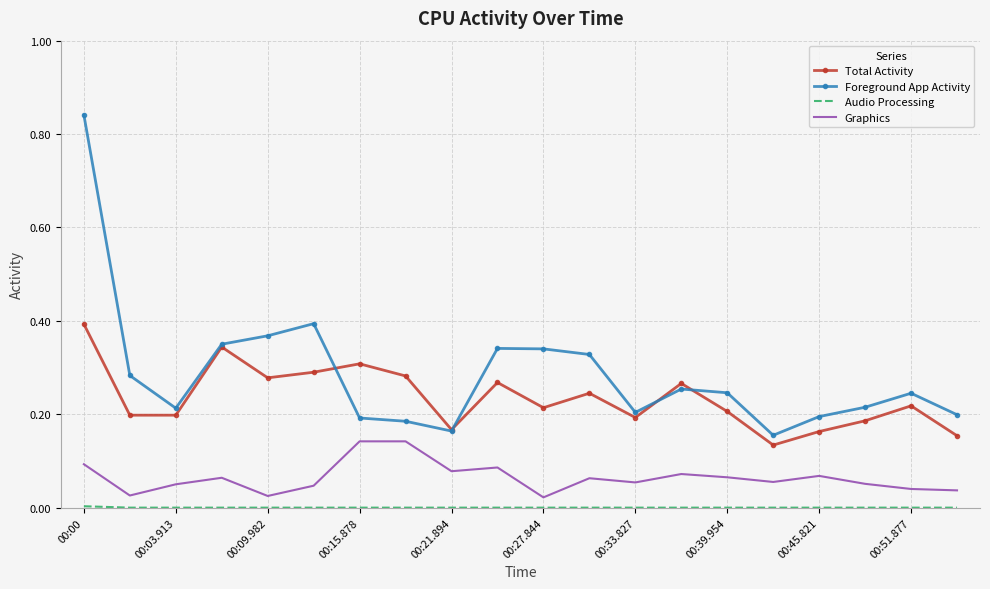

True or false: Graphics and Total Activity intersect in this chart.

False